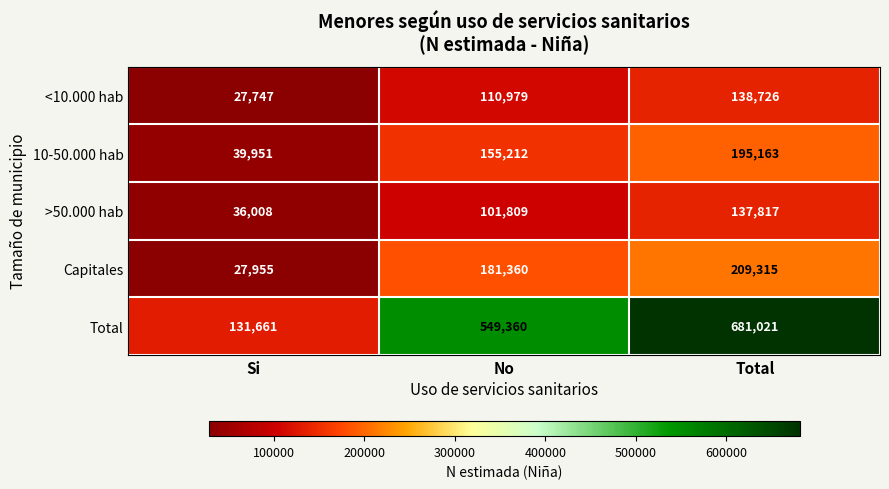

What is the minimum value shown in the chart?

27747